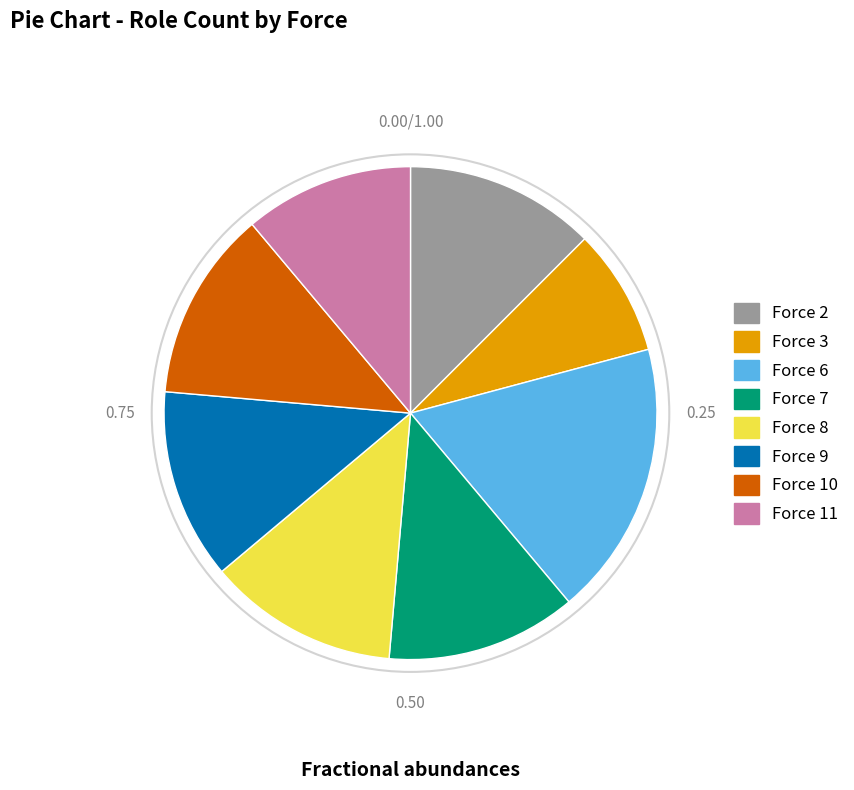

Is there a majority slice in this chart?

No